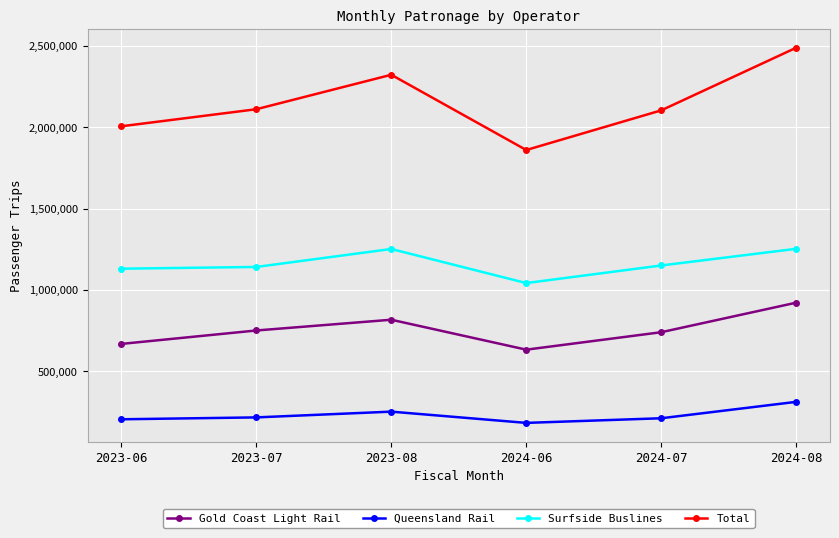

Rank the series by their maximum value, from lowest to highest.

Queensland Rail, Gold Coast Light Rail, Surfside Buslines, Total